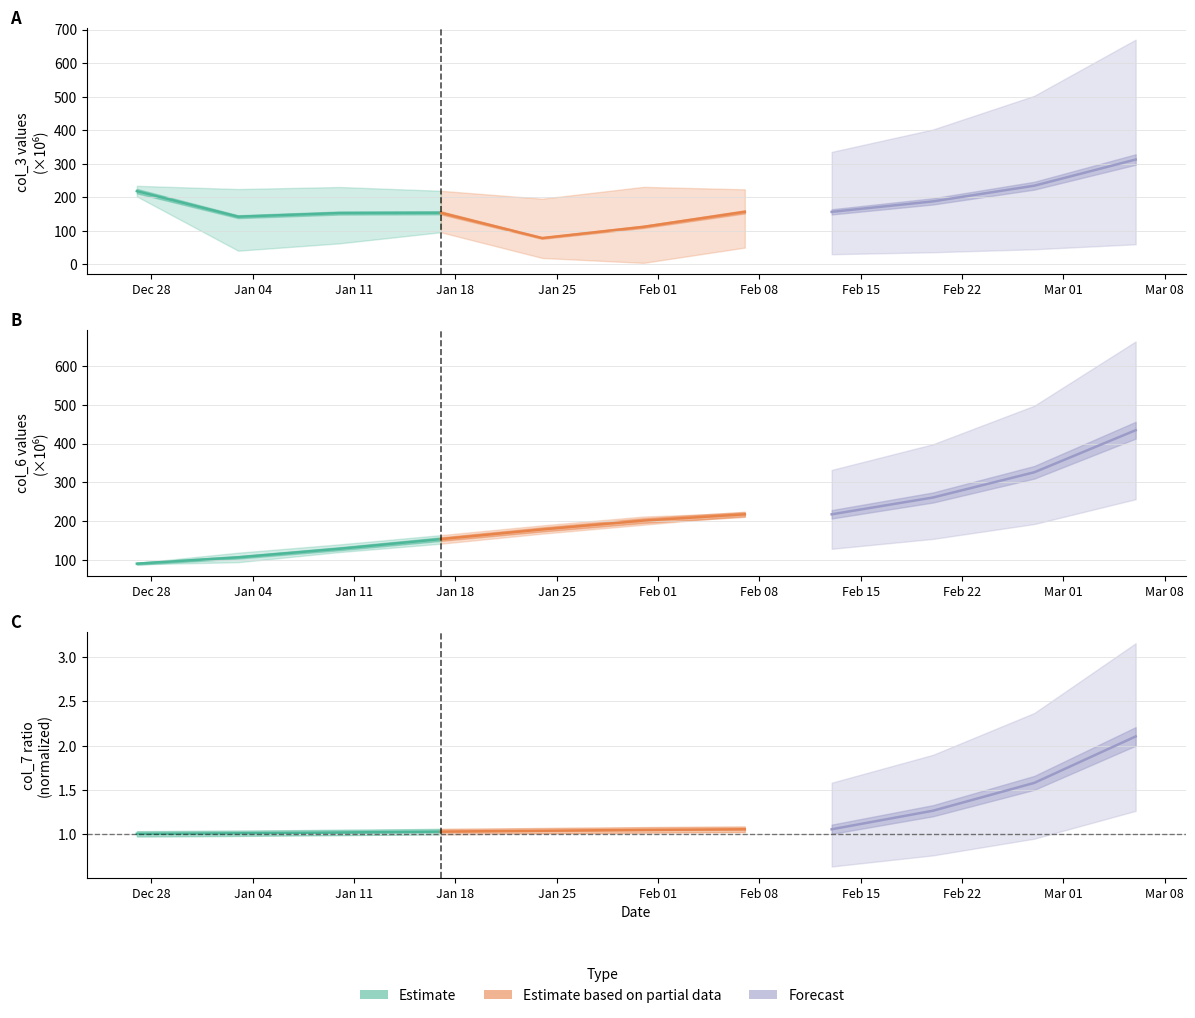

Count the number of data series in this chart.

3